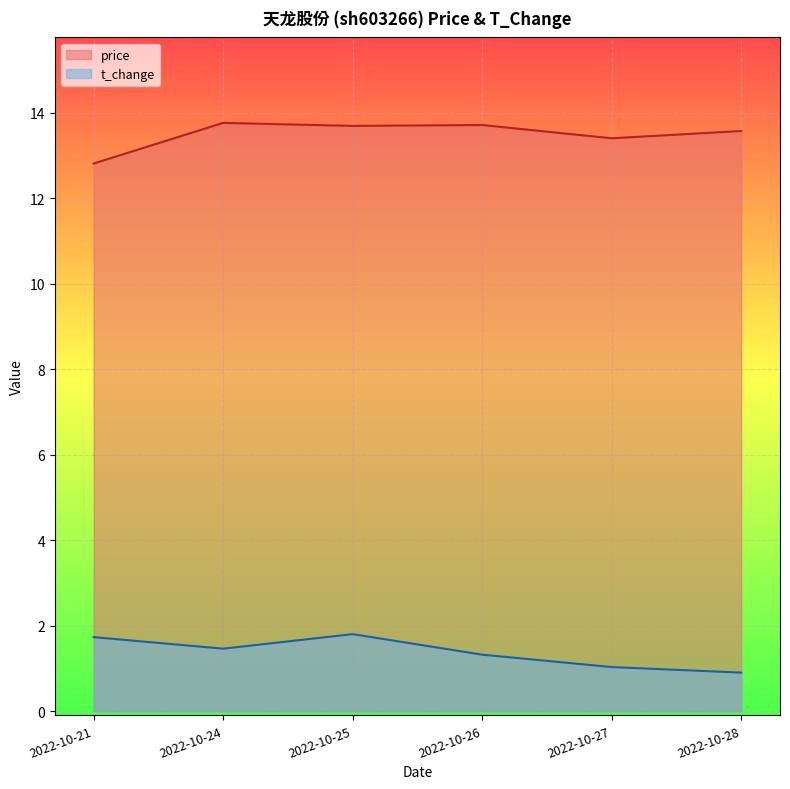

Rank the series by their maximum value, from lowest to highest.

t_change, price